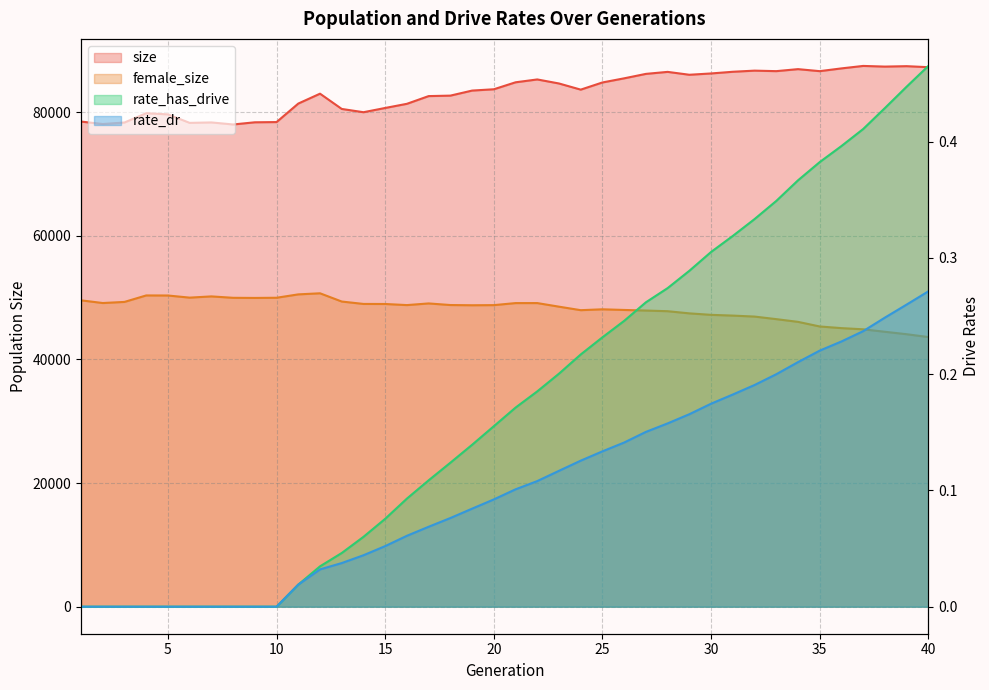

What are all the series names shown in the legend?

size, female_size, rate_has_drive, rate_dr